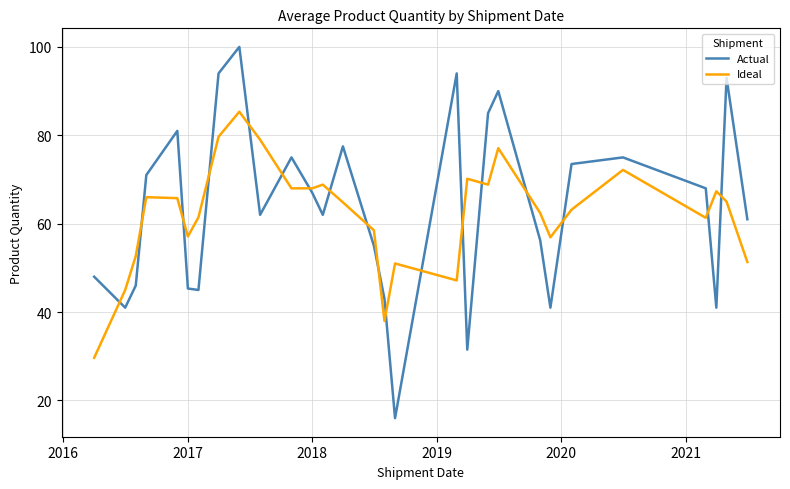

List the series in order of their peak value, highest first.

Actual, Ideal